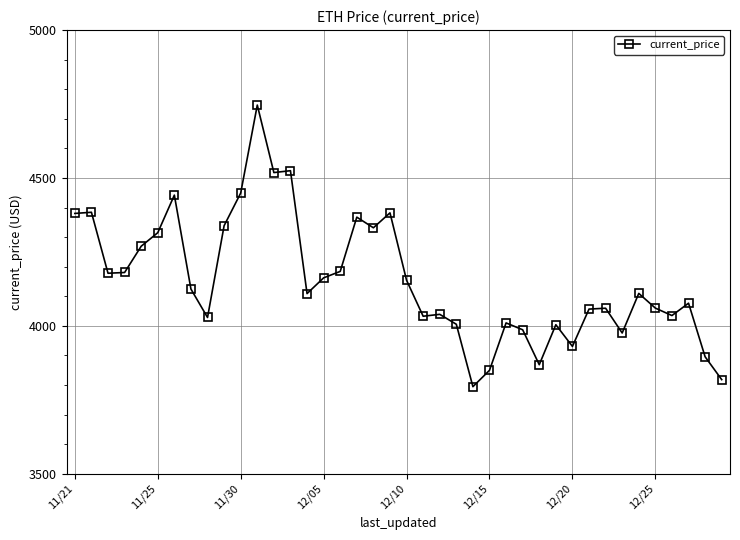

True or false: there are more than 1 points higher than both neighbors.

True